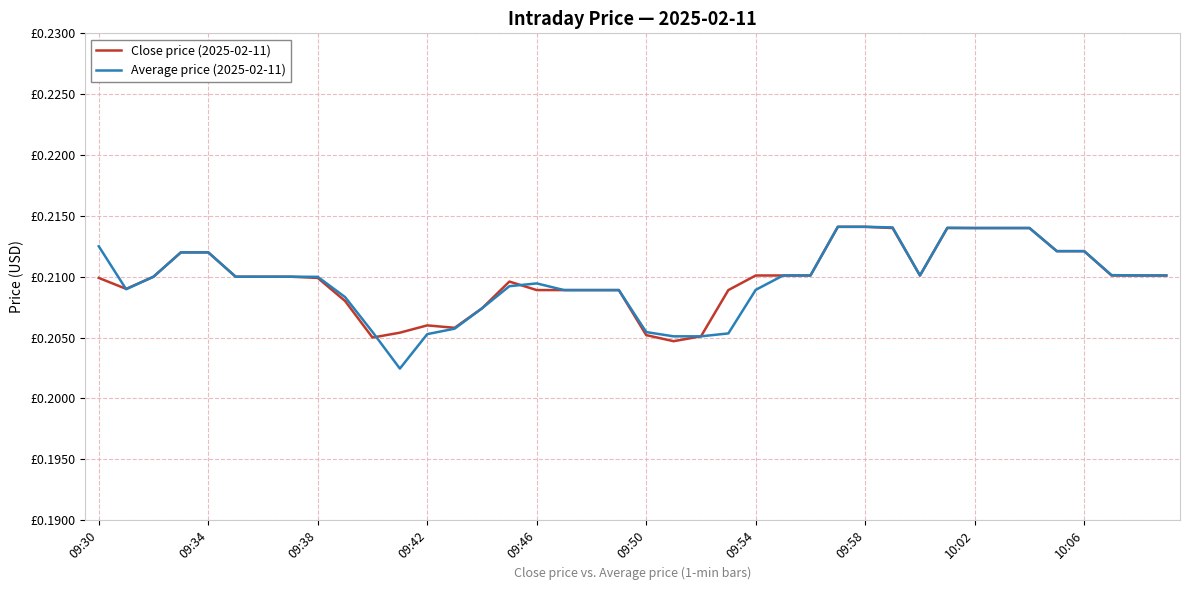

What is the average value of the Close price (2025-02-11) series?

0.2